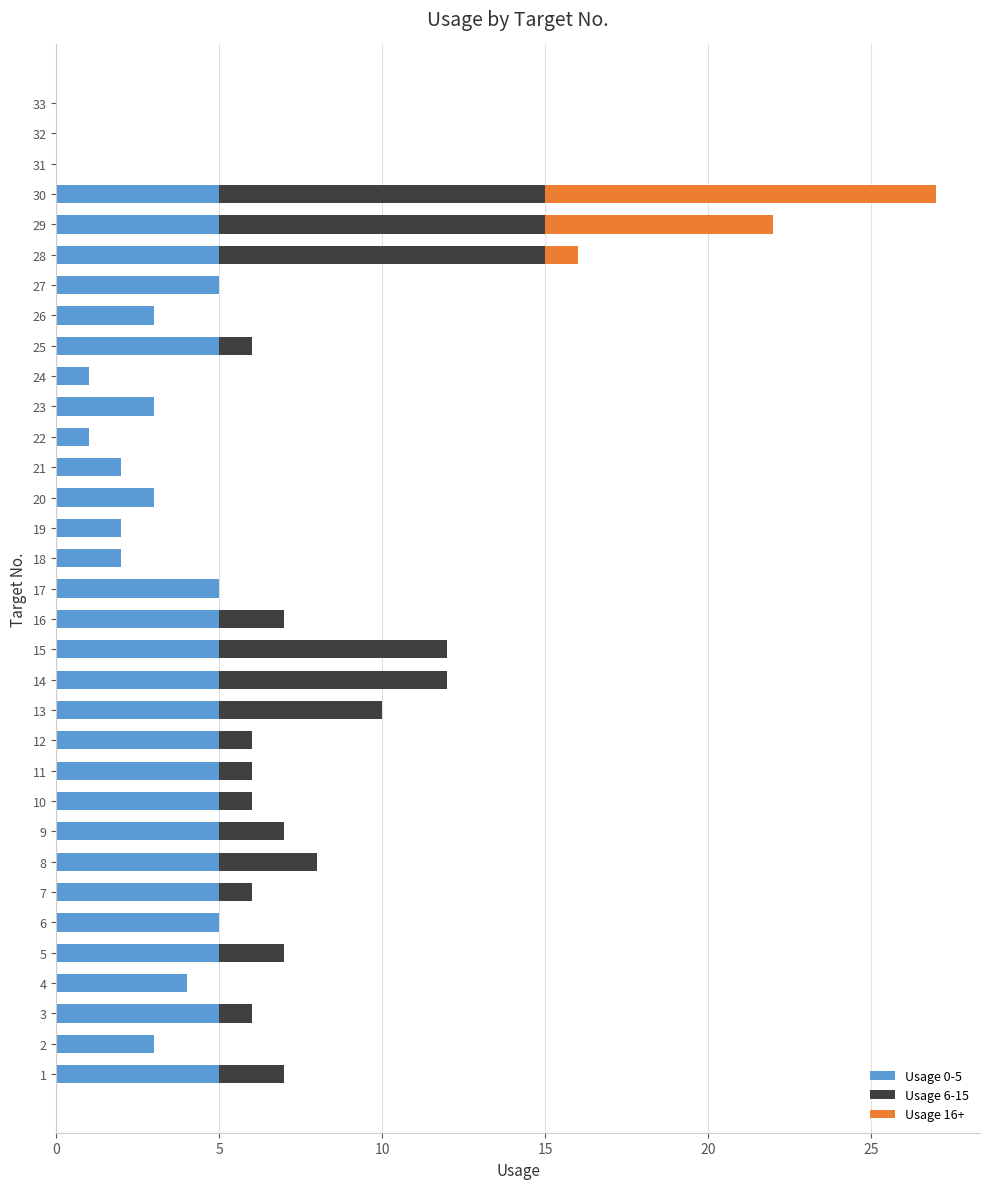

Is it true that Usage 0-5 equals 2 at 21?

True